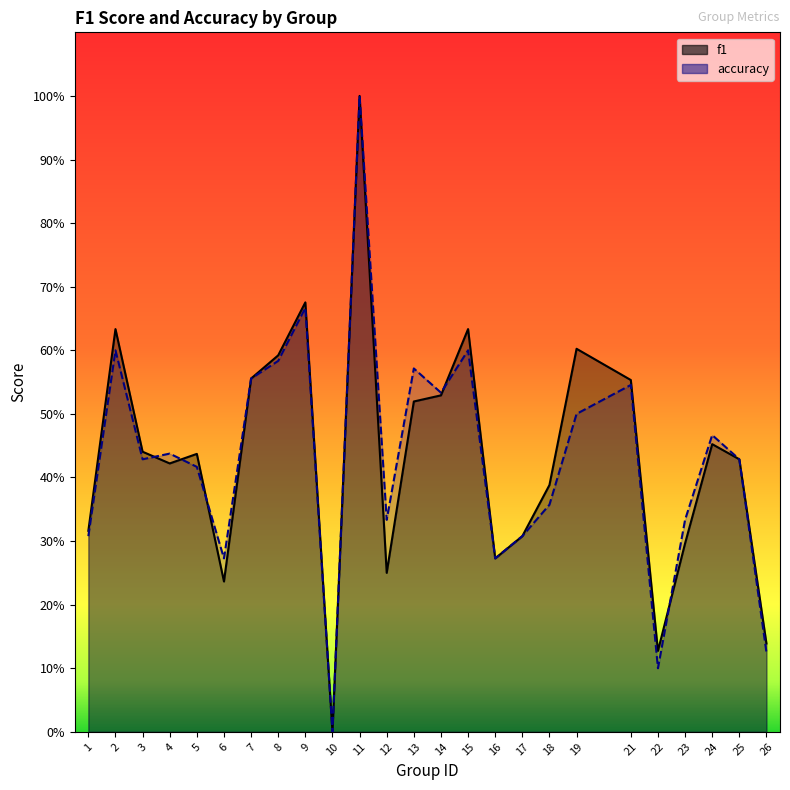

Is it true that accuracy equals 0.4 at 4?

True